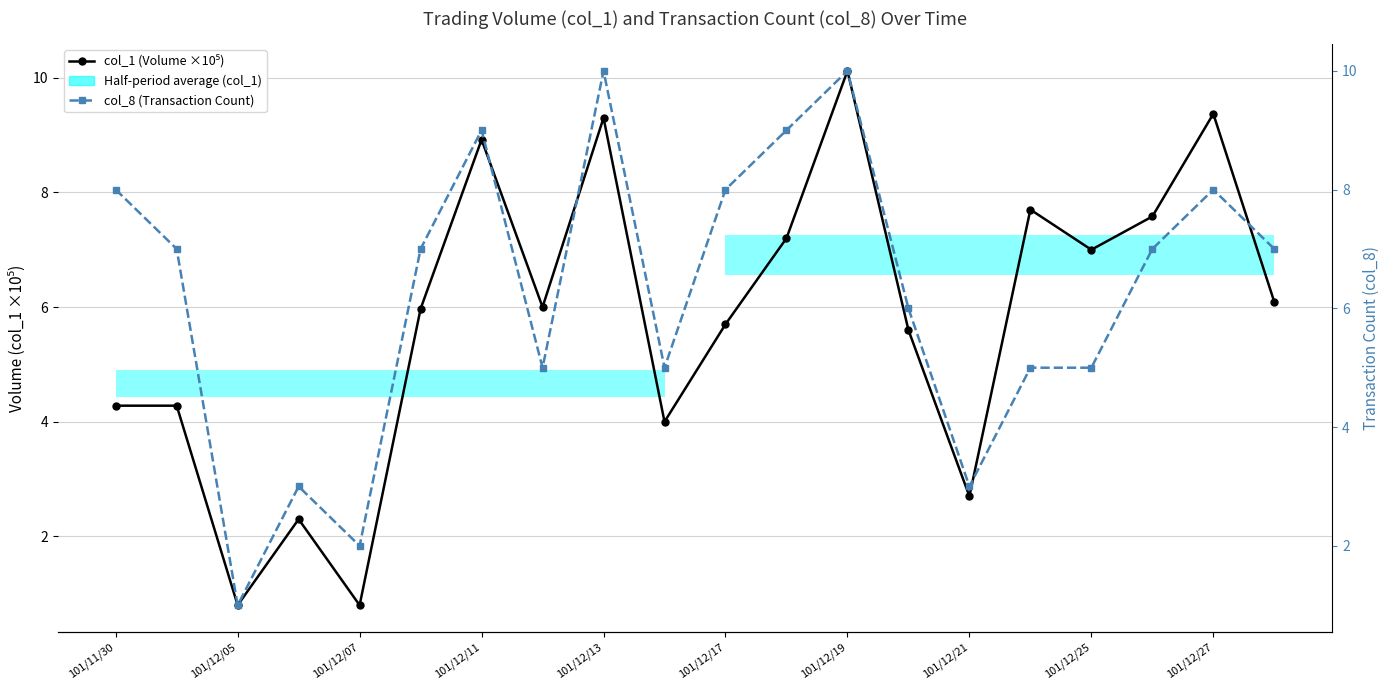

What position from the left is 11?

12